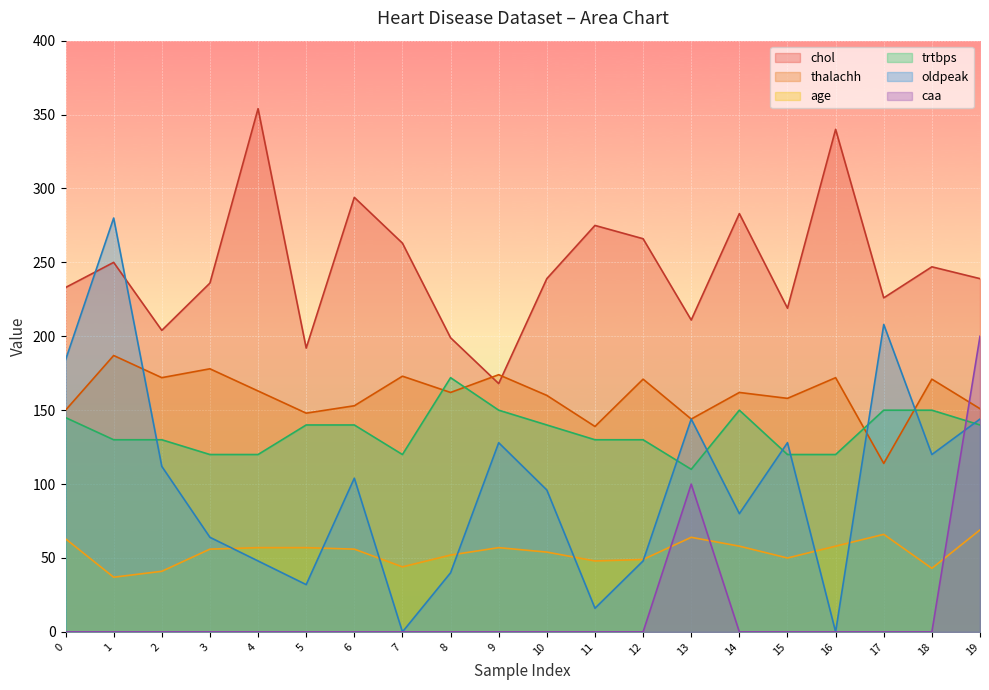

The caa series shows 0 at 8. True or false?

True